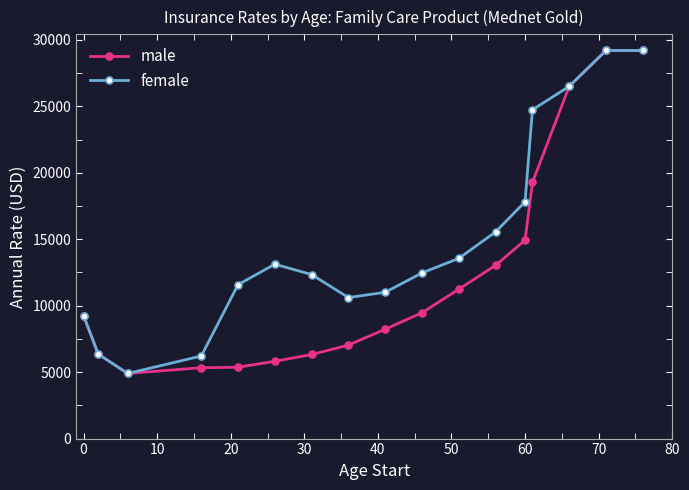

What are all the series names shown in the legend?

male, female